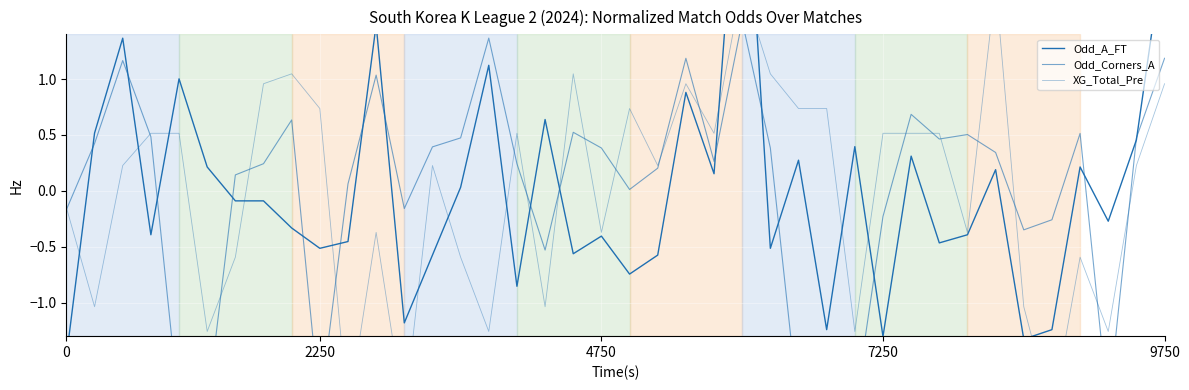

What is the label of the 9th point from the left?

8